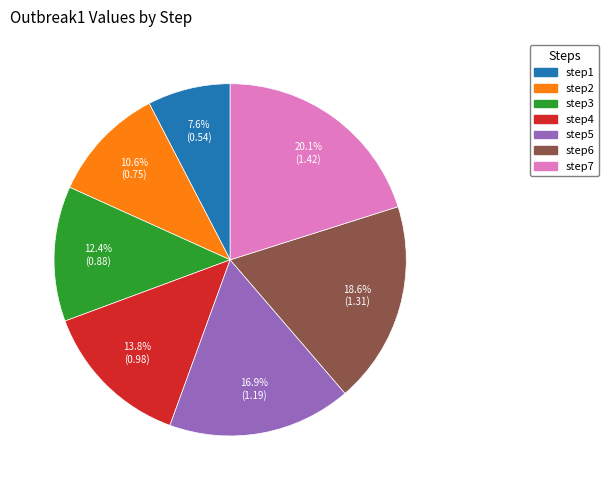

To the nearest percent, what portion does step6 represent?

19%